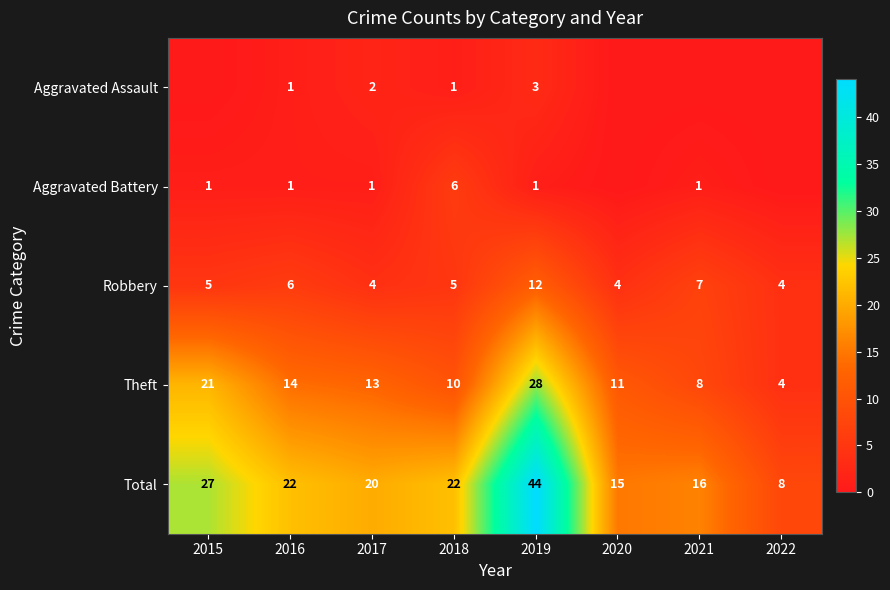

The value of Theft at 2017 is 13. True or false?

True